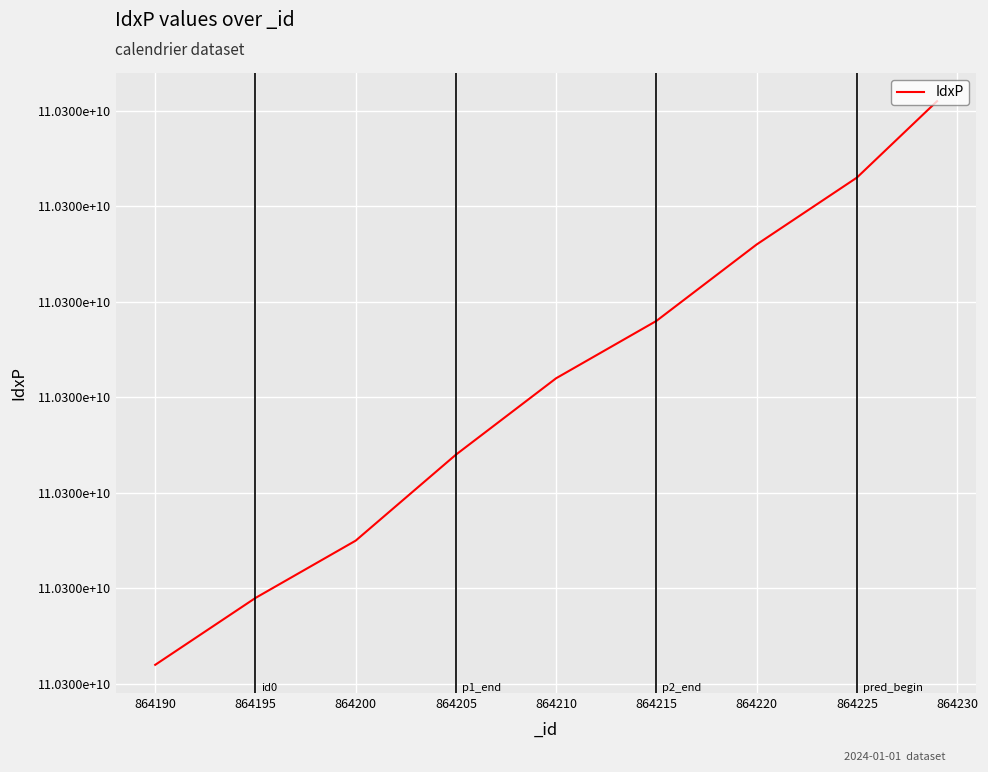

At how many categories does at least one series exceed 10132885393?

9